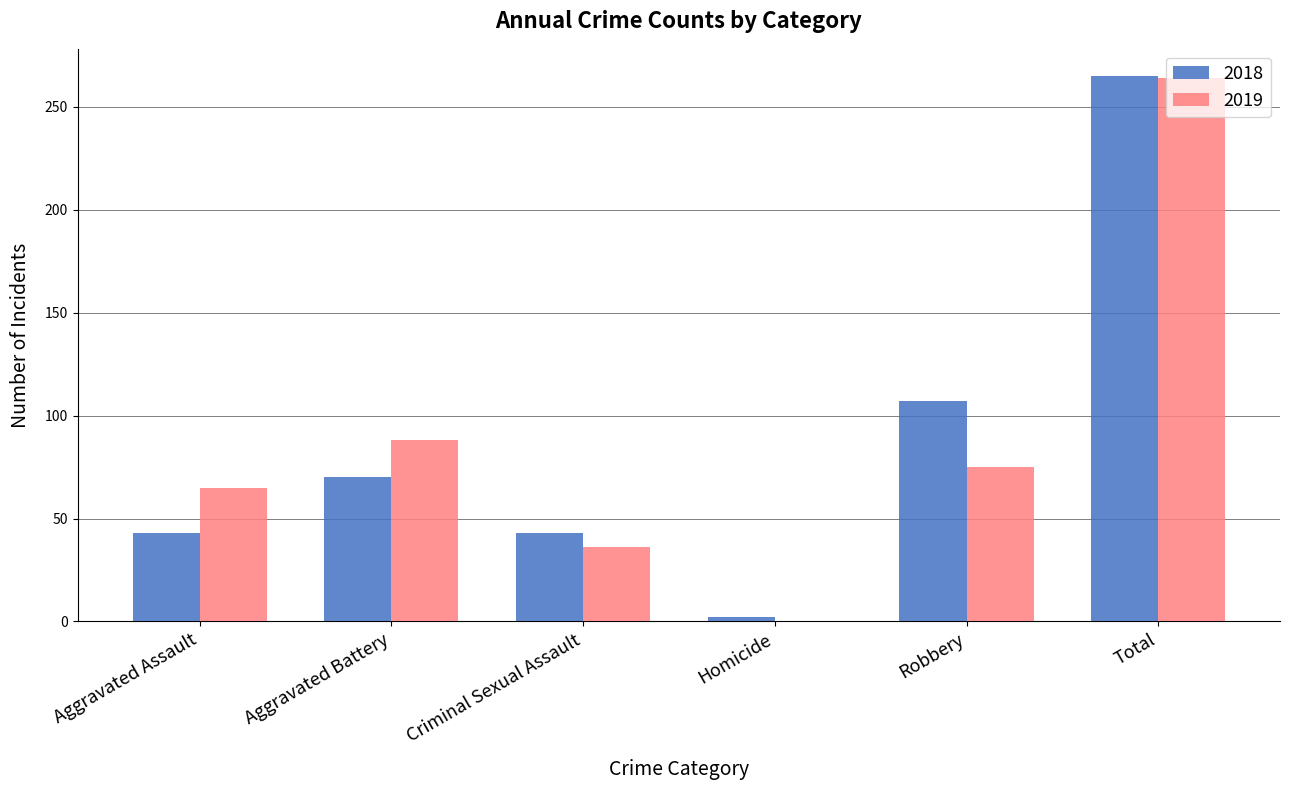

The value of 2019 at Aggravated Battery is 88. True or false?

True